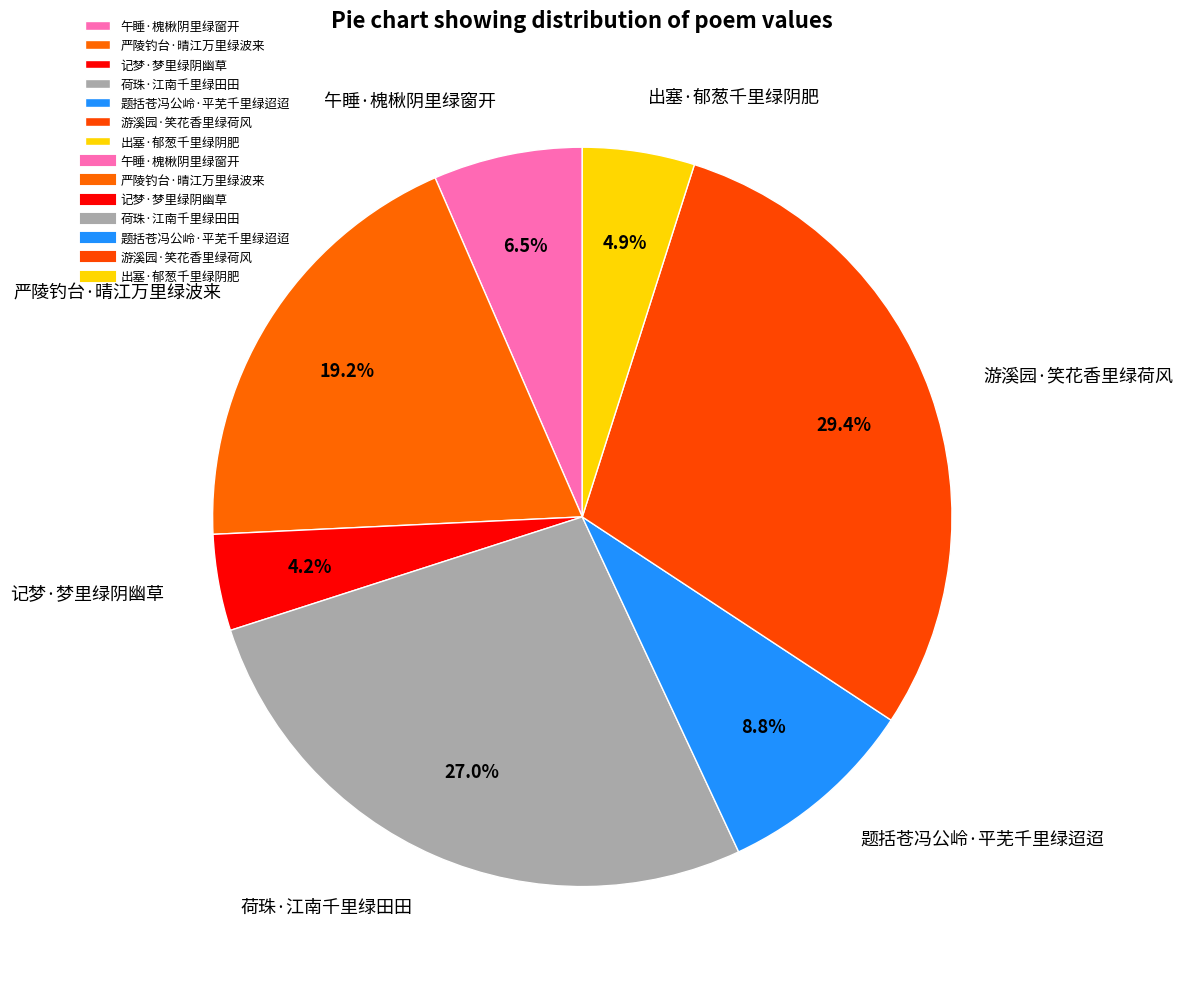

What is the ratio of the value at 游溪园·笑花香里绿荷风 to the value at 题括苍冯公岭·平芜千里绿迢迢?

3.3